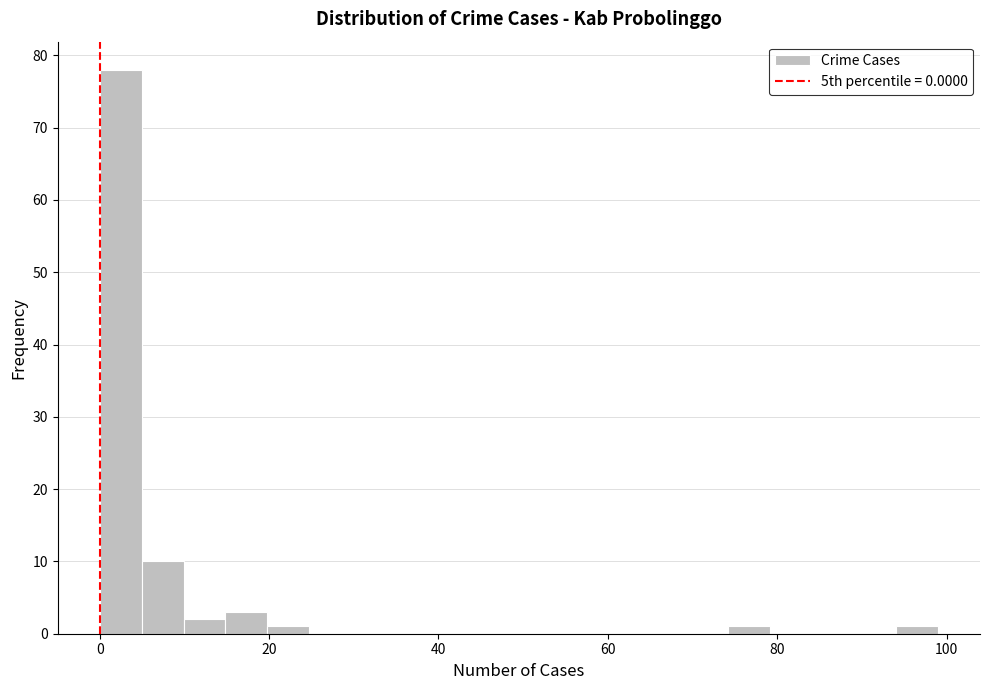

Read against the x-axis, roughly where is the centre of the tallest bar?

2